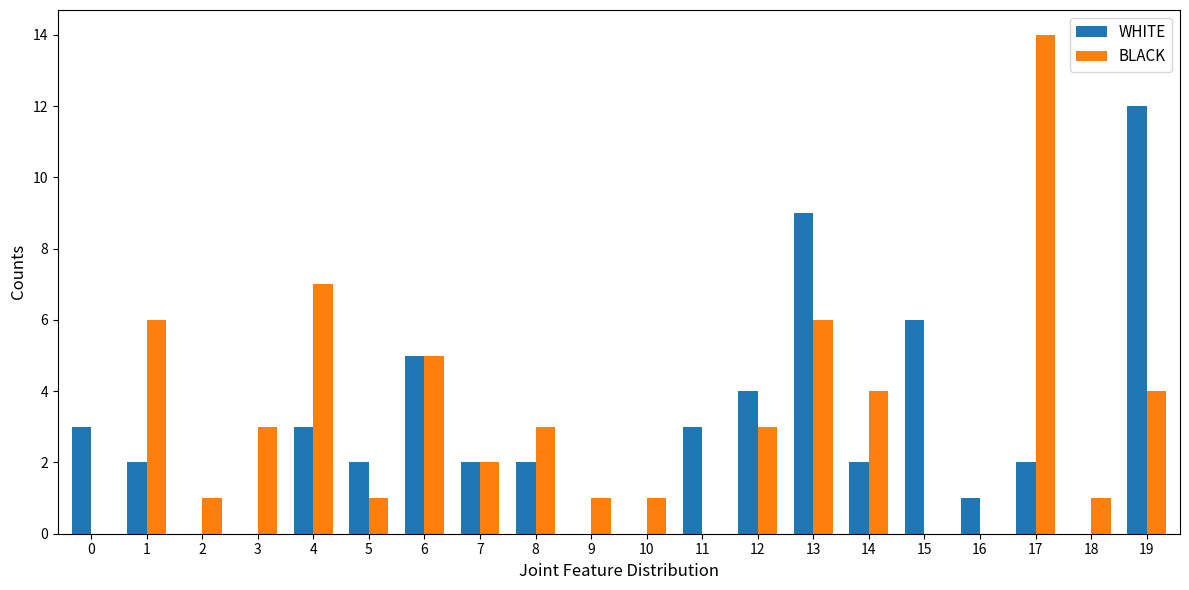

Which series changed the most between 4 and 16?

BLACK